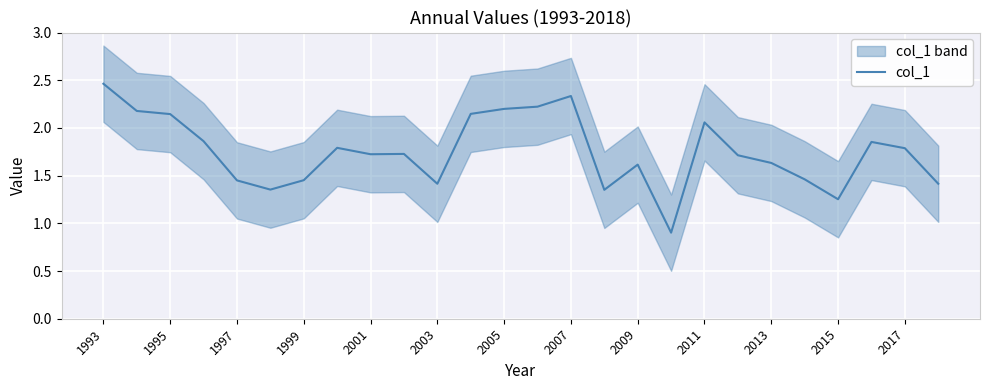

What is the average value?

1.8